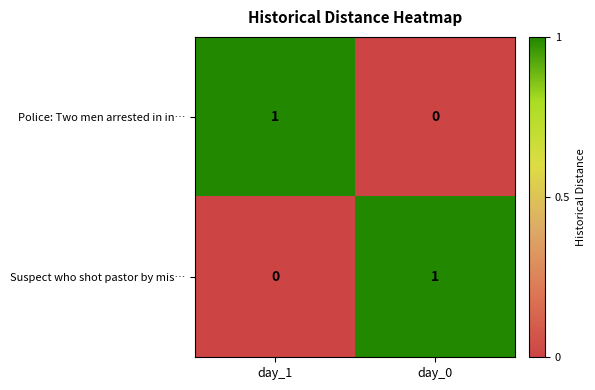

At how many categories does at least one series exceed 0?

2